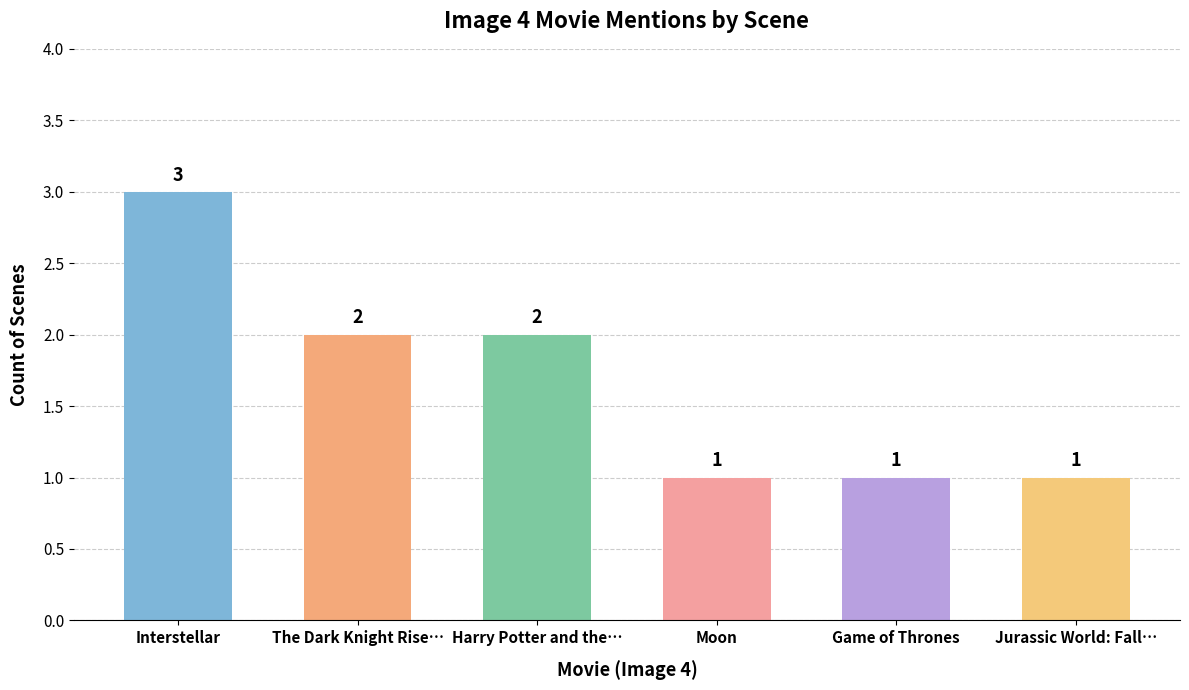

The chart shows a value of 1 at Game of Thrones. True or false?

True